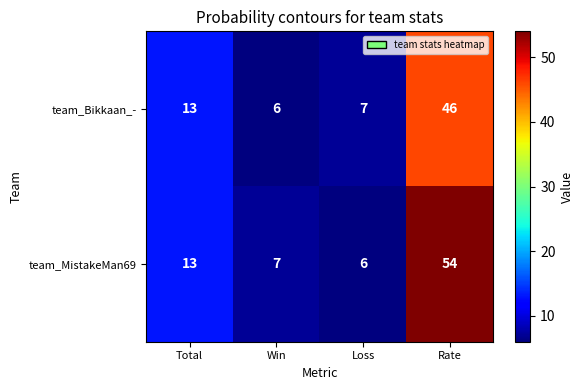

True or false: team_MistakeMan69 has a value of 13 at Total.

True